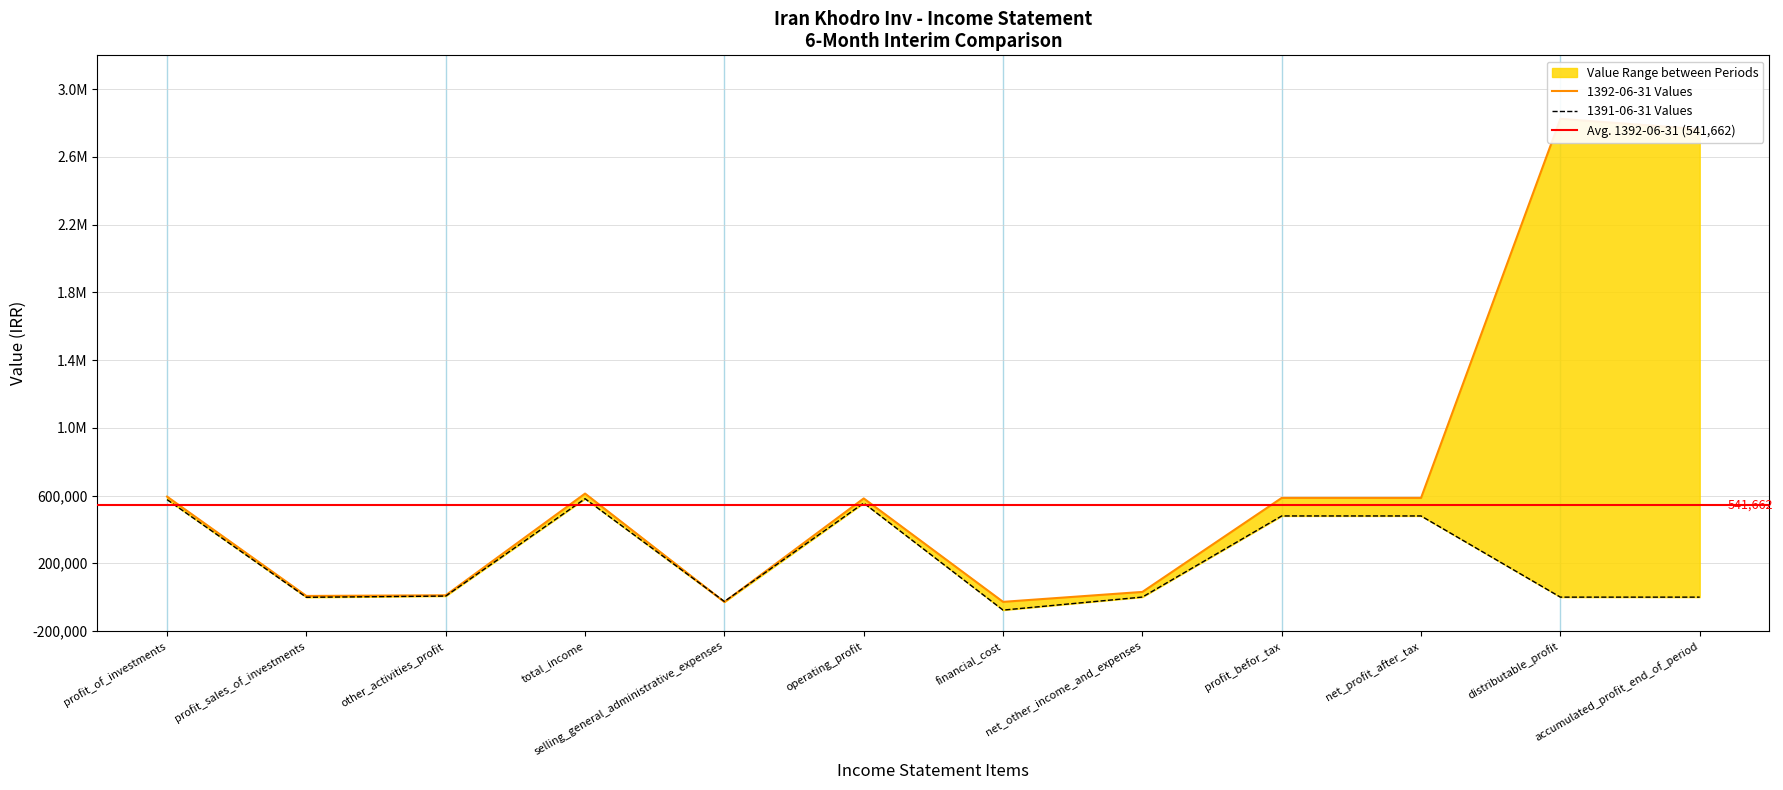

How many values in 1392-06-31 are below zero?

2